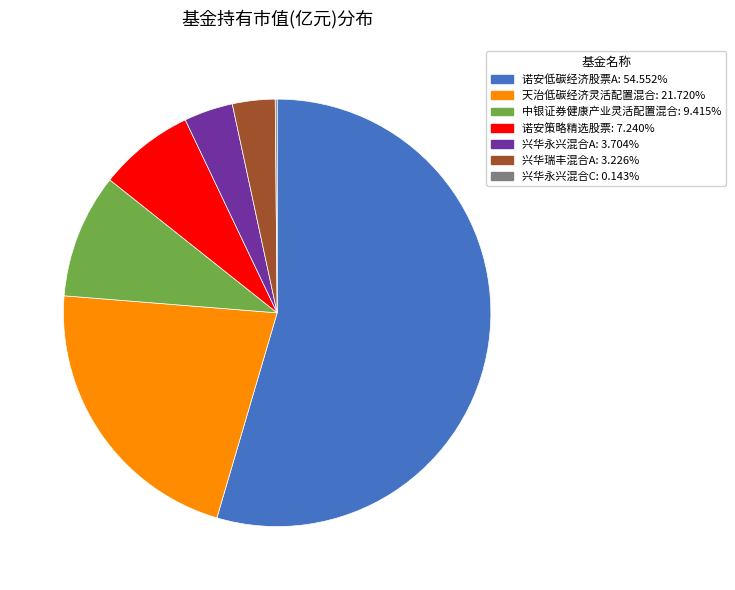

Is there any slice that represents more than half of the pie?

Yes